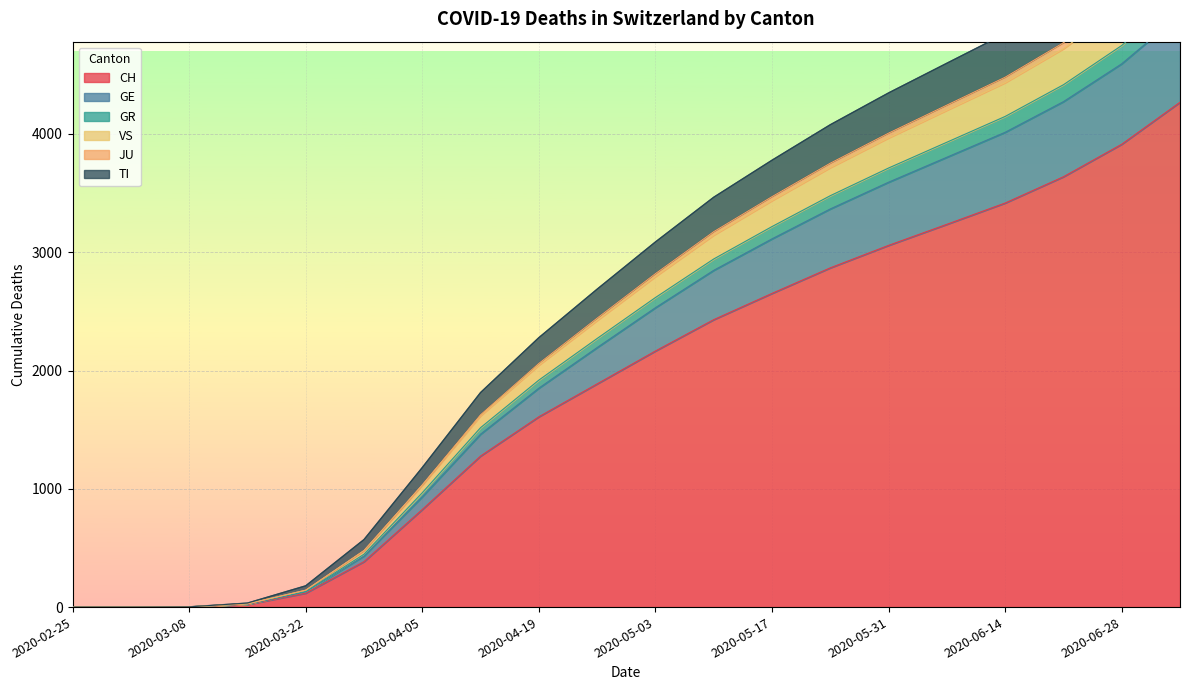

How many lines are shown in the chart?

6